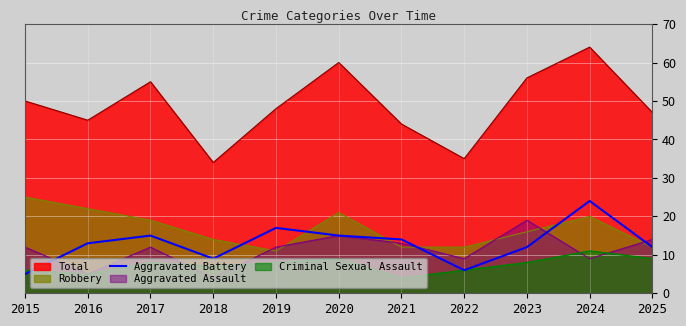

At 2017, list the series in order from smallest to largest.

Criminal Sexual Assault, Aggravated Assault, Aggravated Battery, Robbery, Total